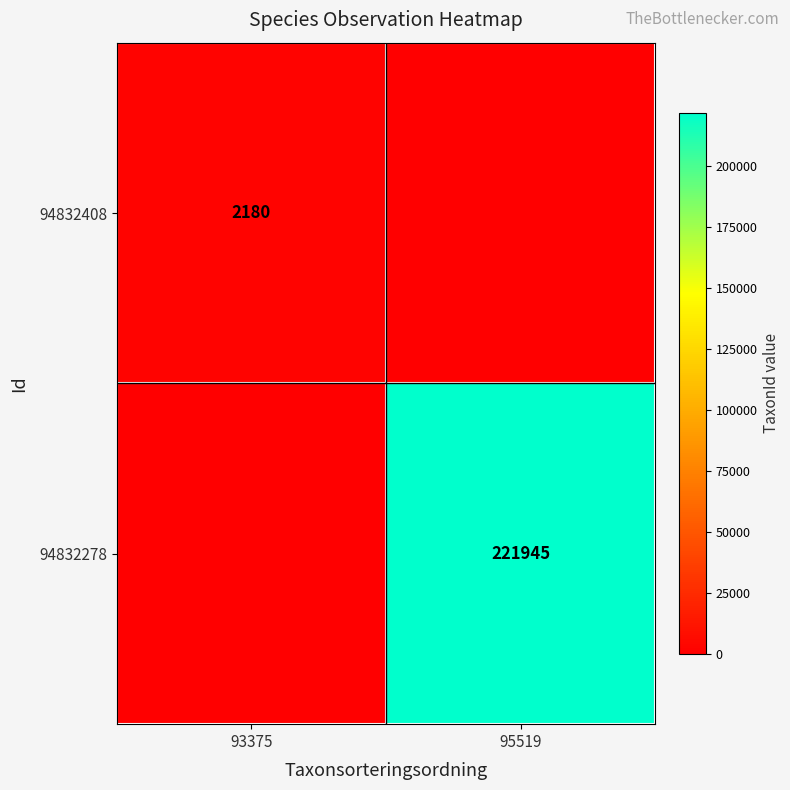

Rank the series by their average value, from lowest to highest.

94832408, 94832278